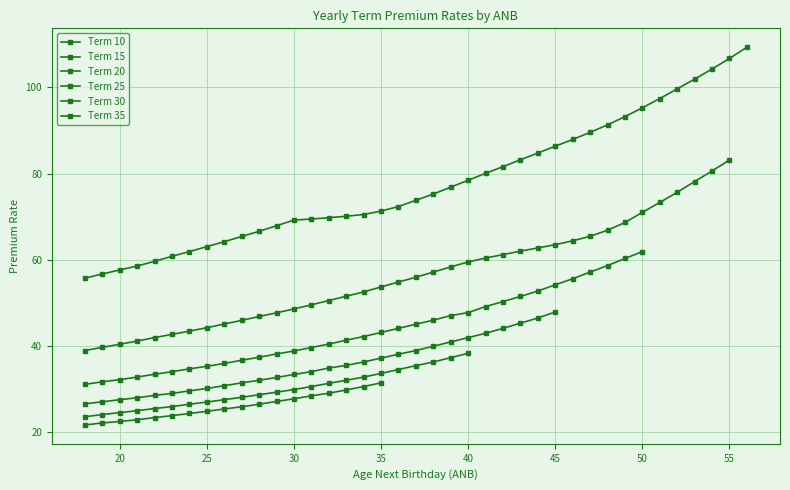

What is the value of the Term 35 point at the 2nd from the left?

22.1